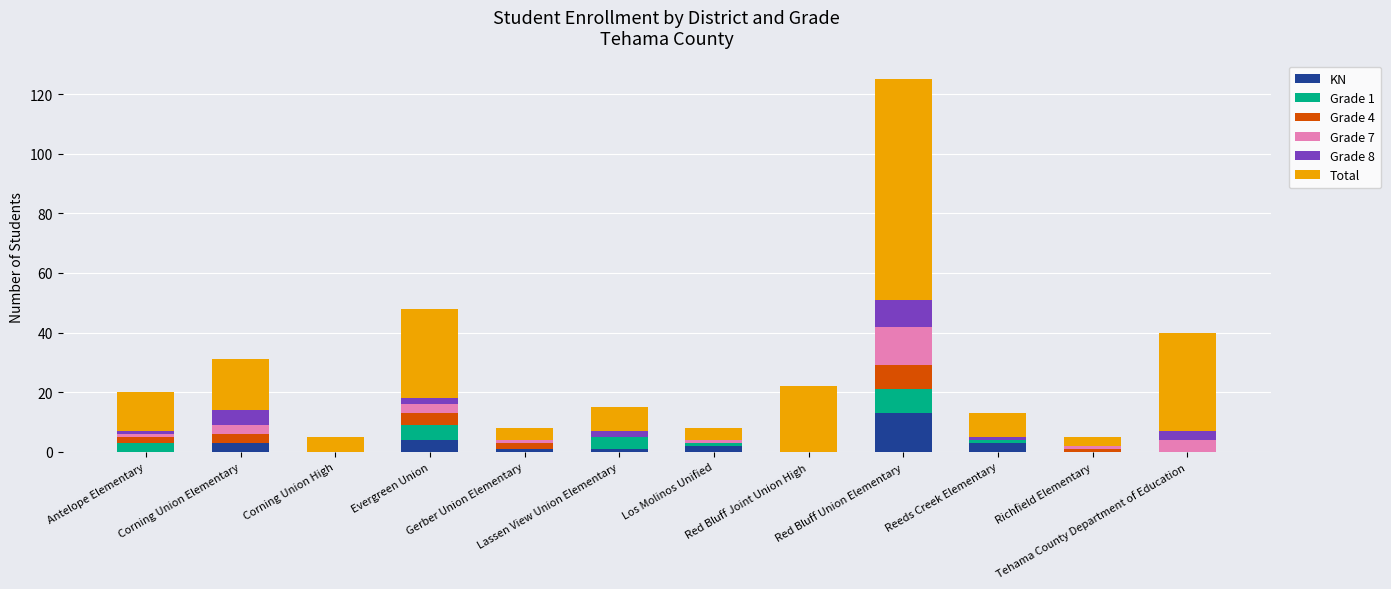

What is the maximum value for KN?

13